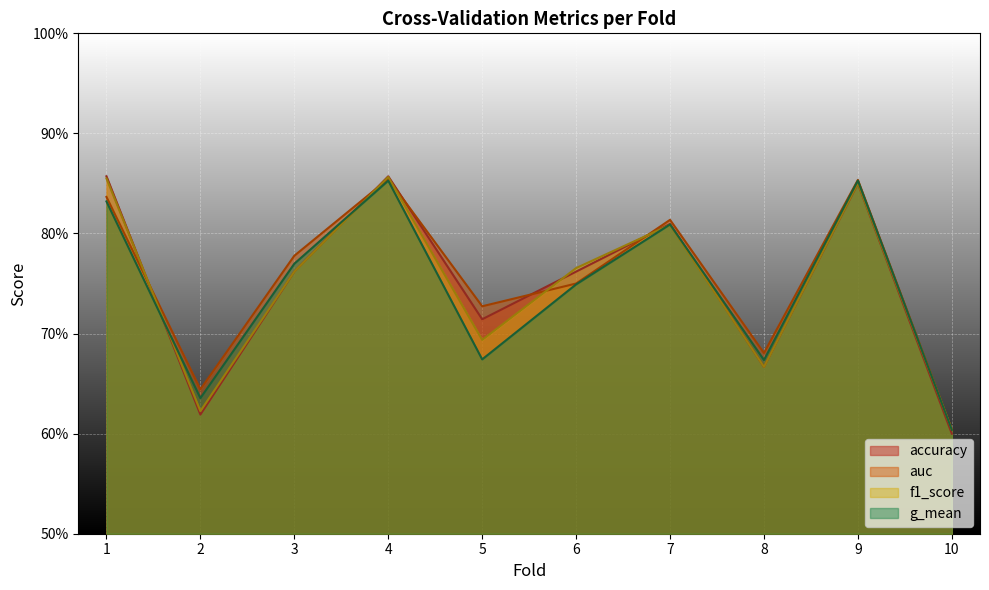

Reading left to right, extract all data points from this chart.

accuracy: 1=0.9	2=0.6	3=0.8	4=0.9	5=0.7	6=0.8	7=0.8	8=0.7	9=0.8	10=0.6
auc: 1=0.8	2=0.6	3=0.8	4=0.9	5=0.7	6=0.8	7=0.8	8=0.7	9=0.9	10=0.6
f1_score: 1=0.9	2=0.6	3=0.8	4=0.9	5=0.7	6=0.8	7=0.8	8=0.7	9=0.9	10=0.6
g_mean: 1=0.8	2=0.6	3=0.8	4=0.9	5=0.7	6=0.7	7=0.8	8=0.7	9=0.9	10=0.6